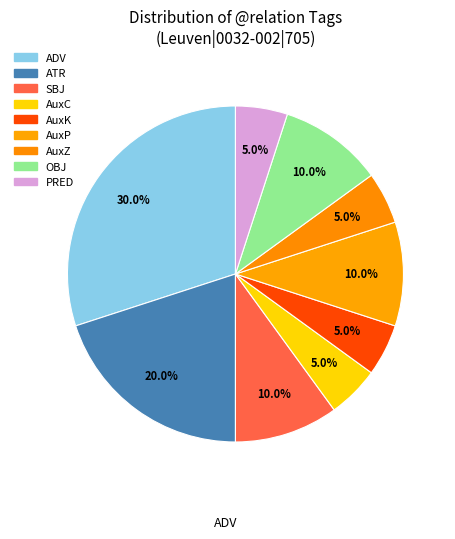

Does any single category account for the majority?

No